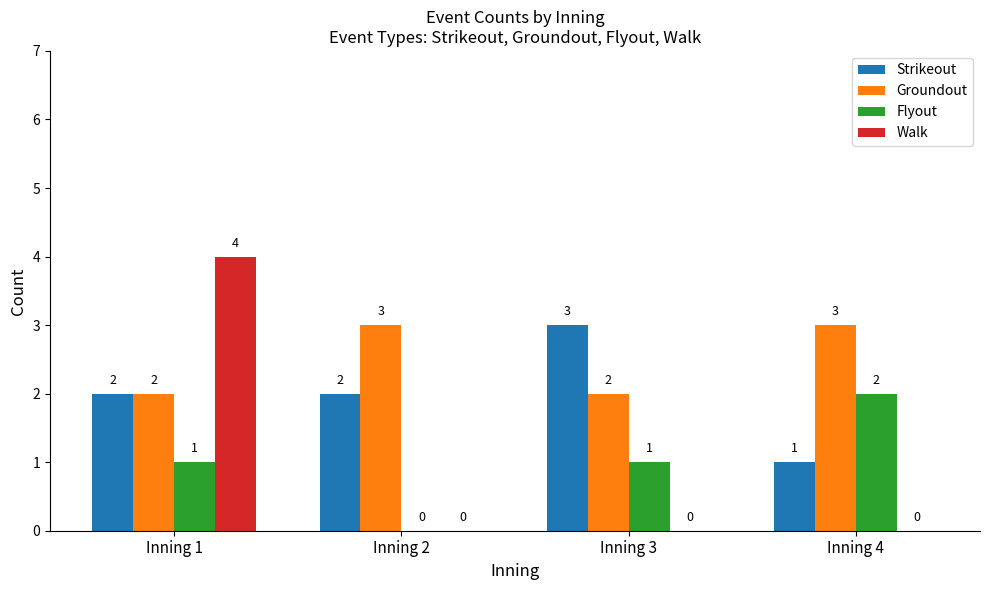

True or false: Groundout has a value of 3 at Inning 3.

False